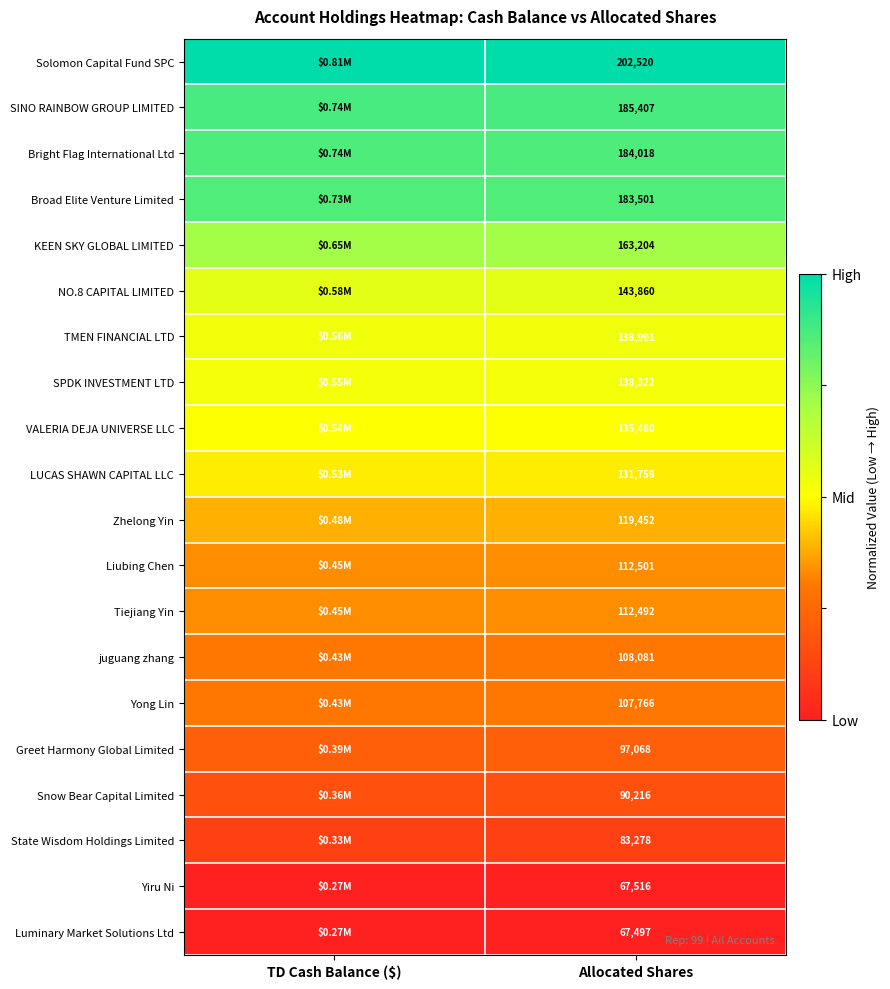

Which has a higher value, Allocated Shares or TD Cash Balance ($)?

TD Cash Balance ($)